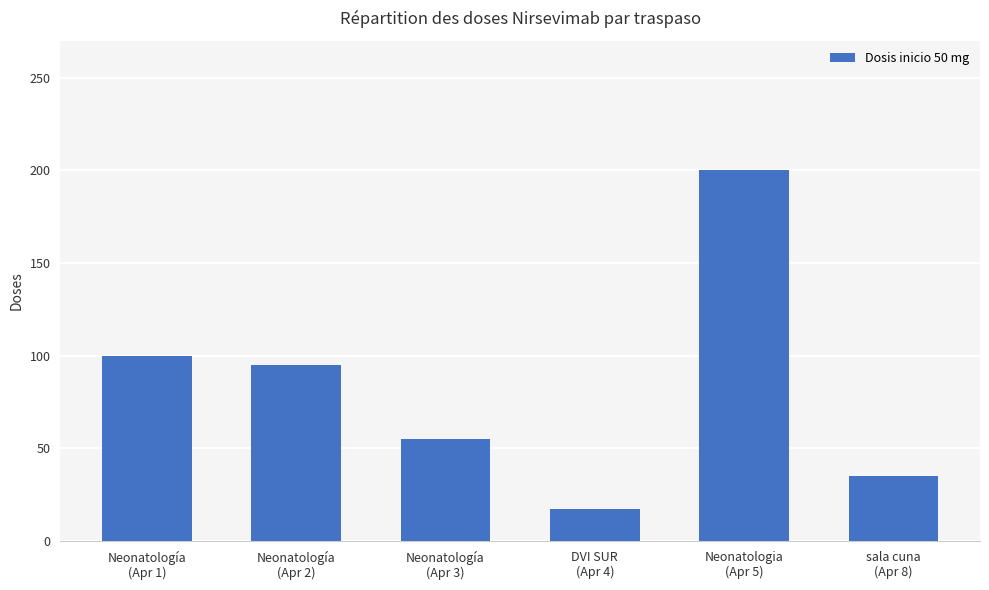

Rank the categories by value from highest to lowest.

Neonatologia
(Apr 5), Neonatología
(Apr 1), Neonatología
(Apr 2), Neonatología
(Apr 3), sala cuna
(Apr 8), DVI SUR
(Apr 4)